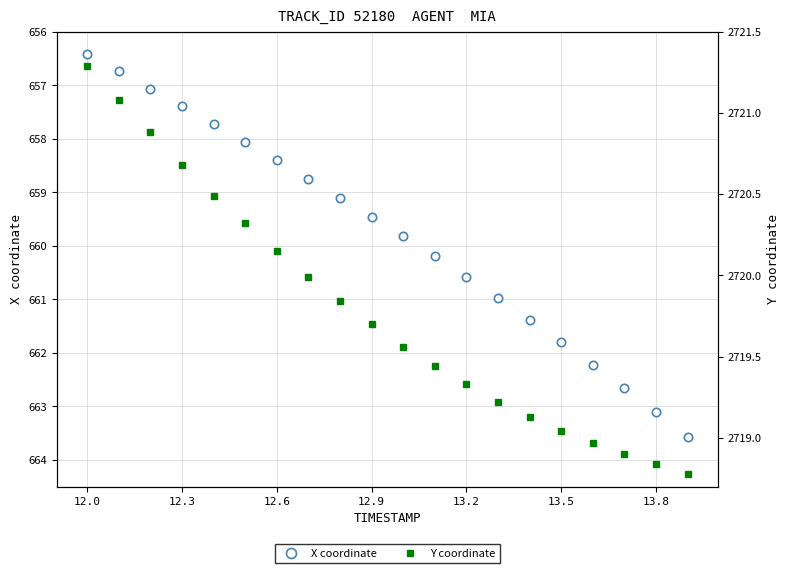

List the series in order of their overall mean, lowest first.

X coordinate, Y coordinate